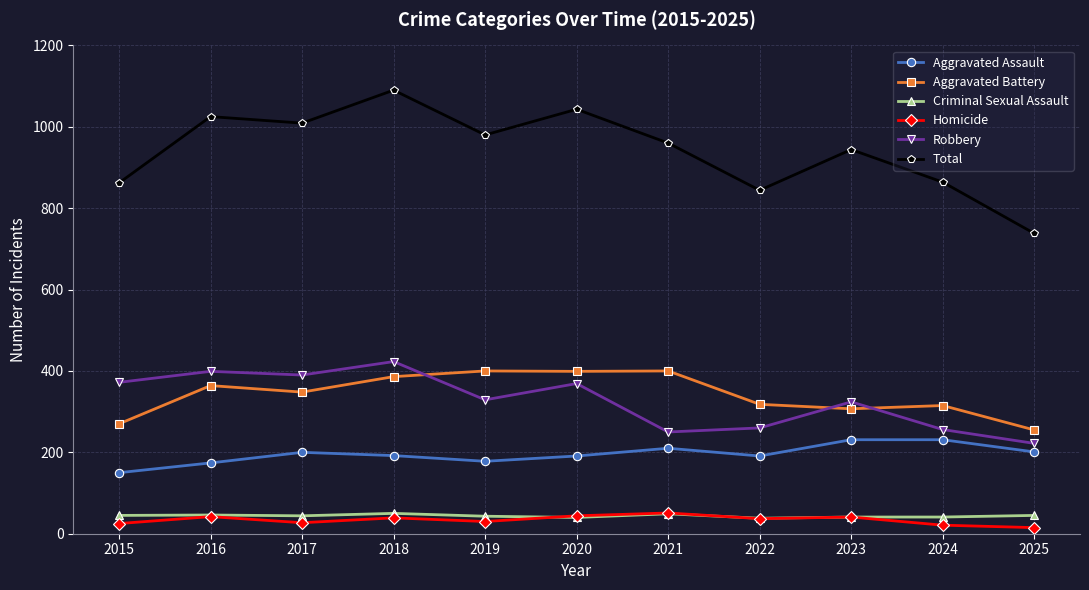

Does the chart have visible grid lines?

Yes